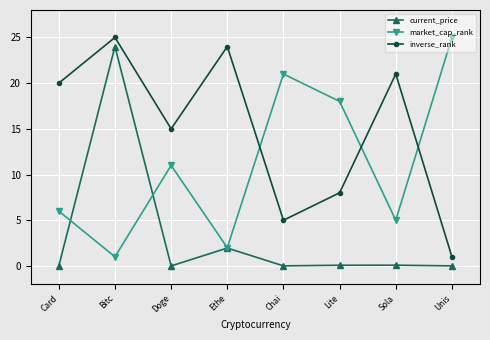

Count the number of categories in the chart.

8